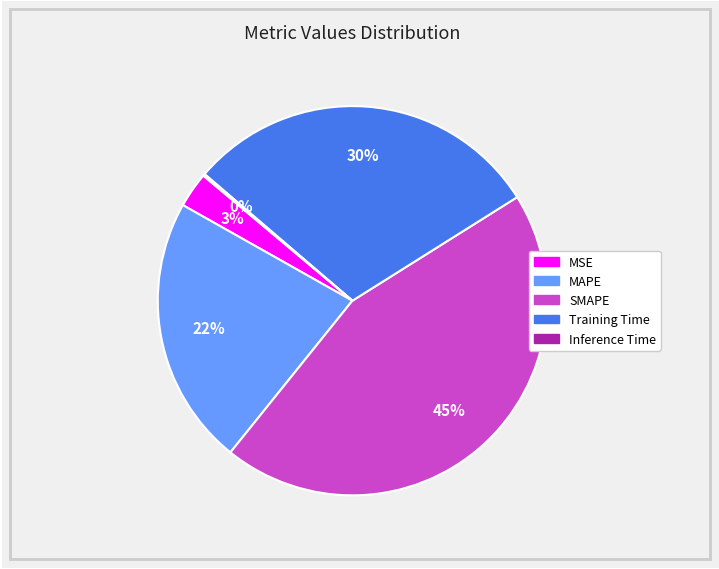

Which category has the biggest portion of the pie?

SMAPE